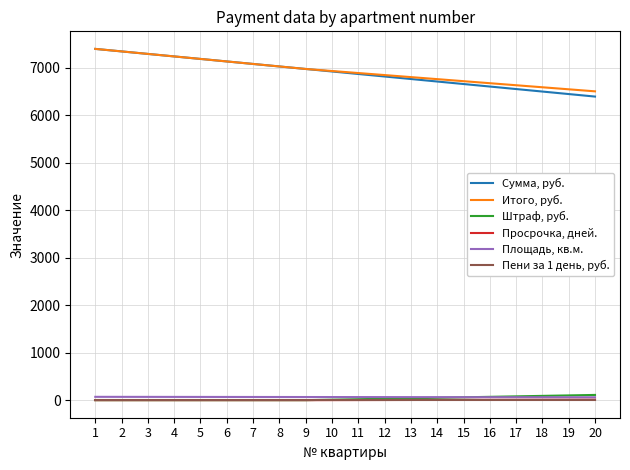

True or false: Итого, руб. and Просрочка, дней. intersect in this chart.

False